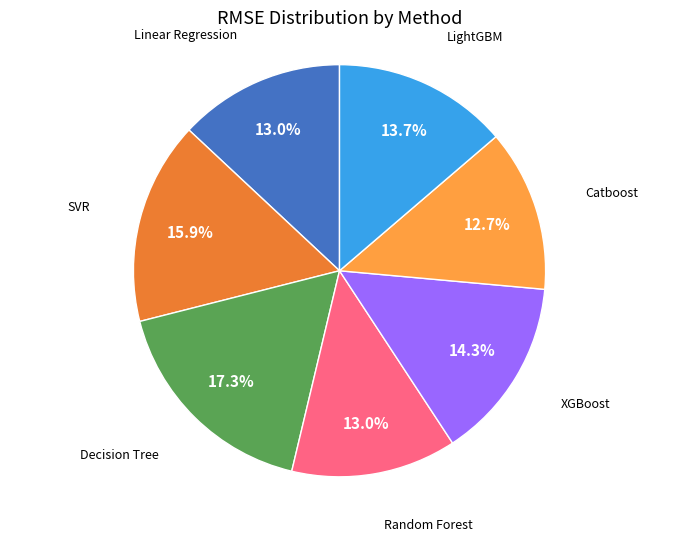

Is there any slice that represents more than half of the pie?

No